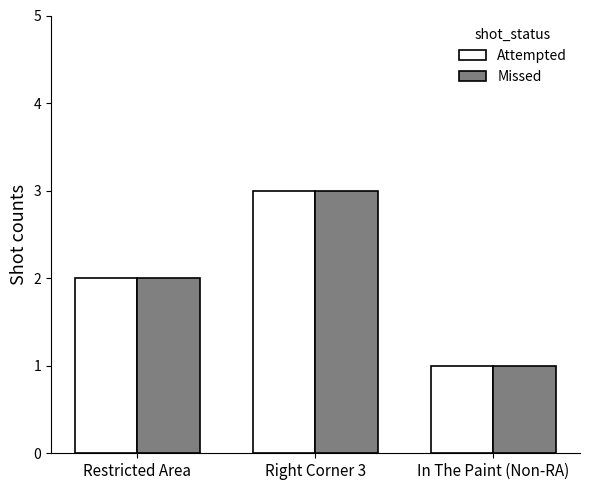

What is the difference between the maximum and second lowest values in the Missed series?

1